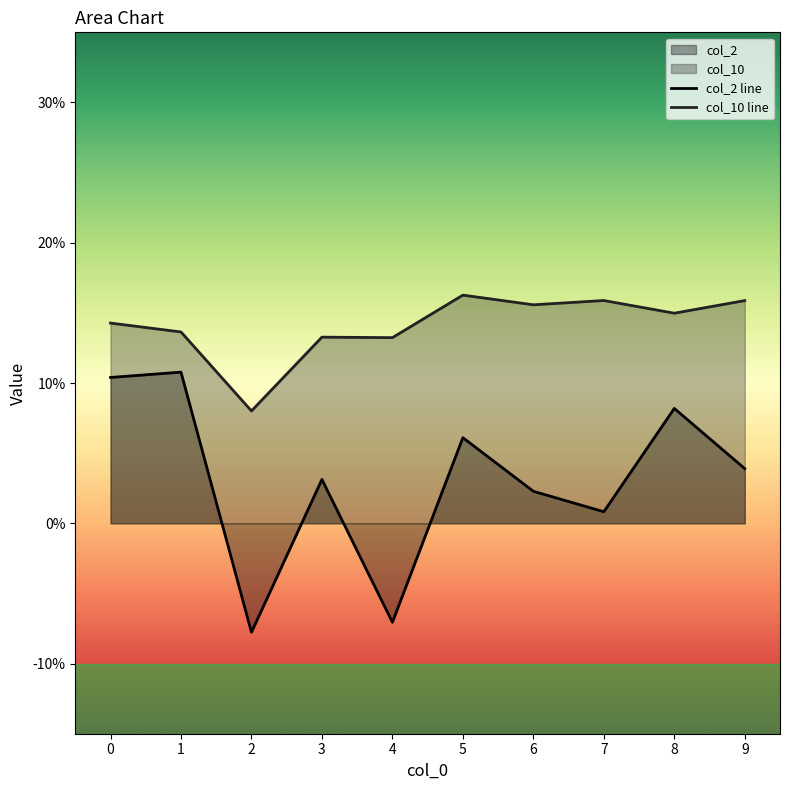

Between 7 and 9, which is larger?

9